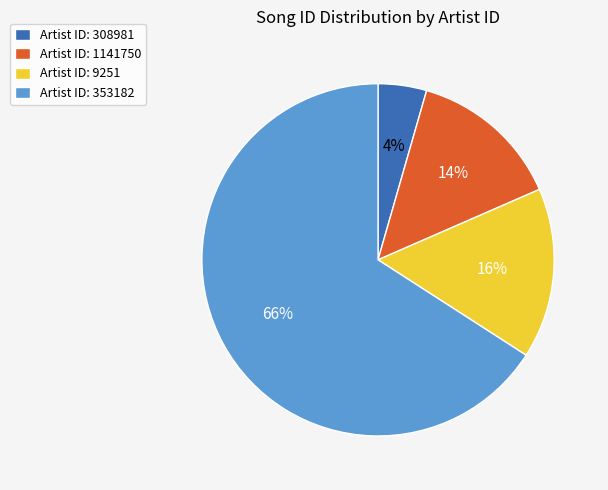

Which category has the smallest portion of the pie?

Artist ID: 308981